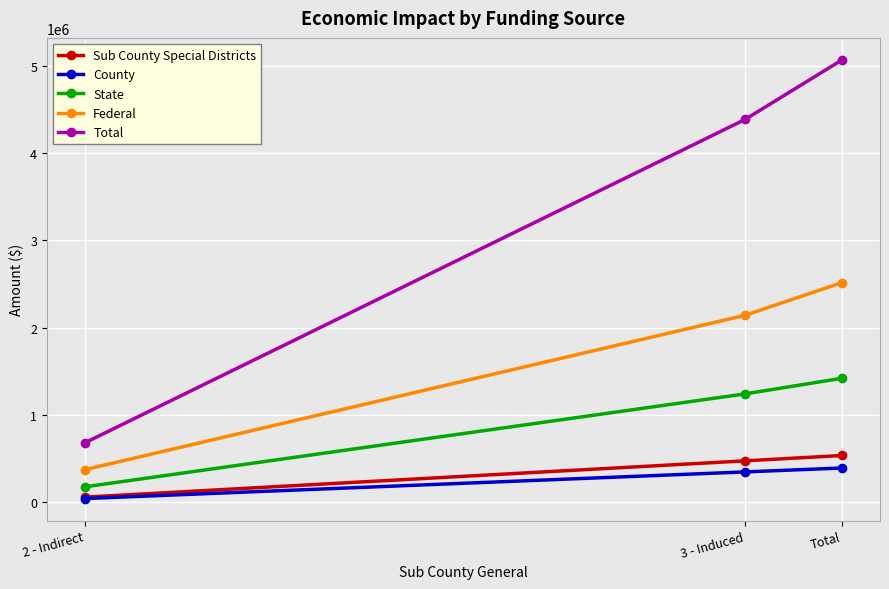

Reading left to right, list all the values displayed in this chart.

Sub County Special Districts: 2 - Indirect=61165.0	3 - Induced=476527.4	Total=537692.4
County: 2 - Indirect=44908.2	3 - Induced=349913.3	Total=394821.5
State: 2 - Indirect=179009.4	3 - Induced=1242599.0	Total=1421608.4
Federal: 2 - Indirect=375398.7	3 - Induced=2141760.3	Total=2517159.0
Total: 2 - Indirect=682500.0	3 - Induced=4382514.9	Total=5065014.9